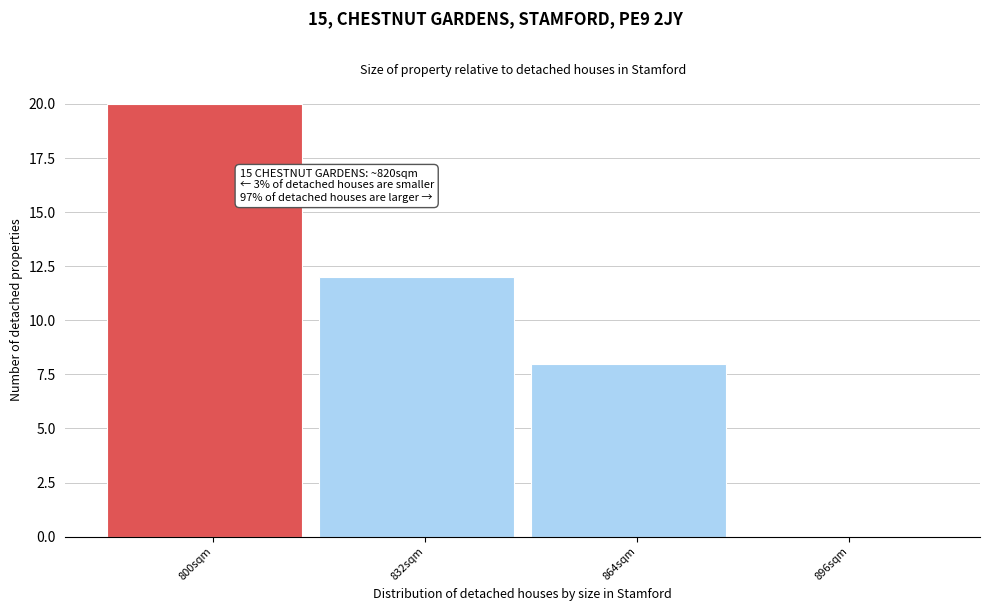

Reading left to right, transcribe all the data shown in this chart.

800sqm=20	832sqm=12	864sqm=8	896sqm=0